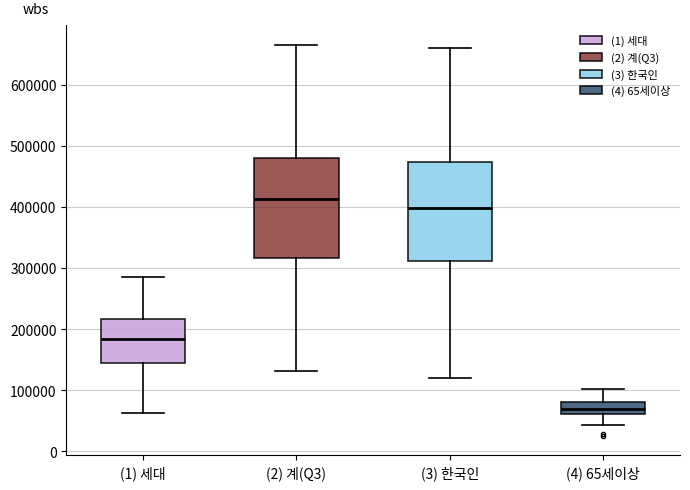

Reading left to right, read every box against the y-axis: the position of its median line, the range the box covers, and the ends of its whiskers. The values are not printed on the chart, so give them approximately, as read against the axis.

(1) 세대: median 180000, box 150000 to 220000, whiskers 60000 to 290000
(2) 계(Q3): median 410000, box 320000 to 480000, whiskers 130000 to 670000
(3) 한국인: median 400000, box 310000 to 470000, whiskers 120000 to 660000
(4) 65세이상: median 70000, box 60000 to 80000, whiskers 40000 to 100000